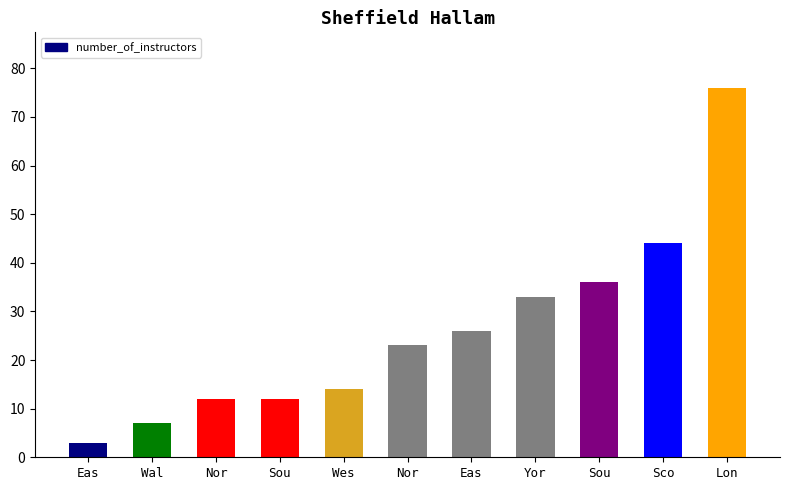

How many values are below 23?

5